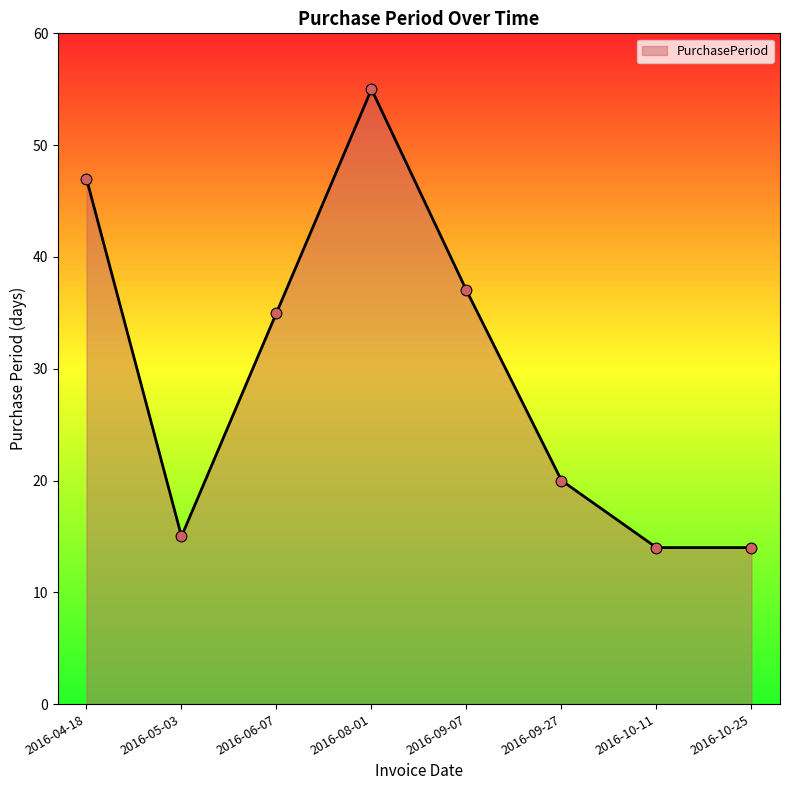

What is the change in value from 2016-06-07 to 2016-09-27?

-15